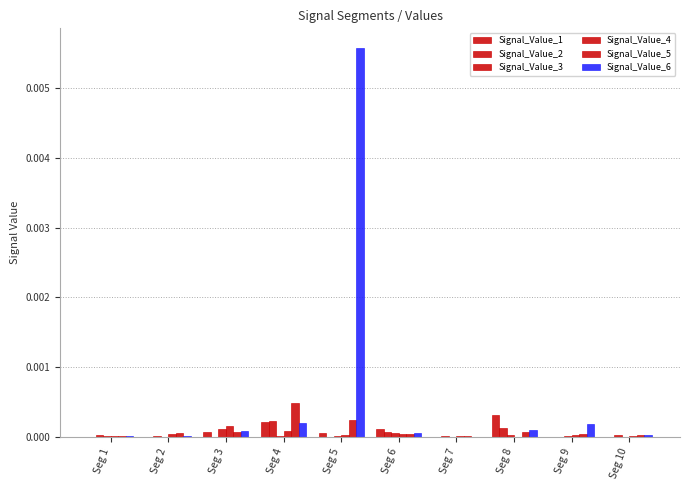

True or false: Signal_Value_6 has a value of 0.0 at Seg 8.

True